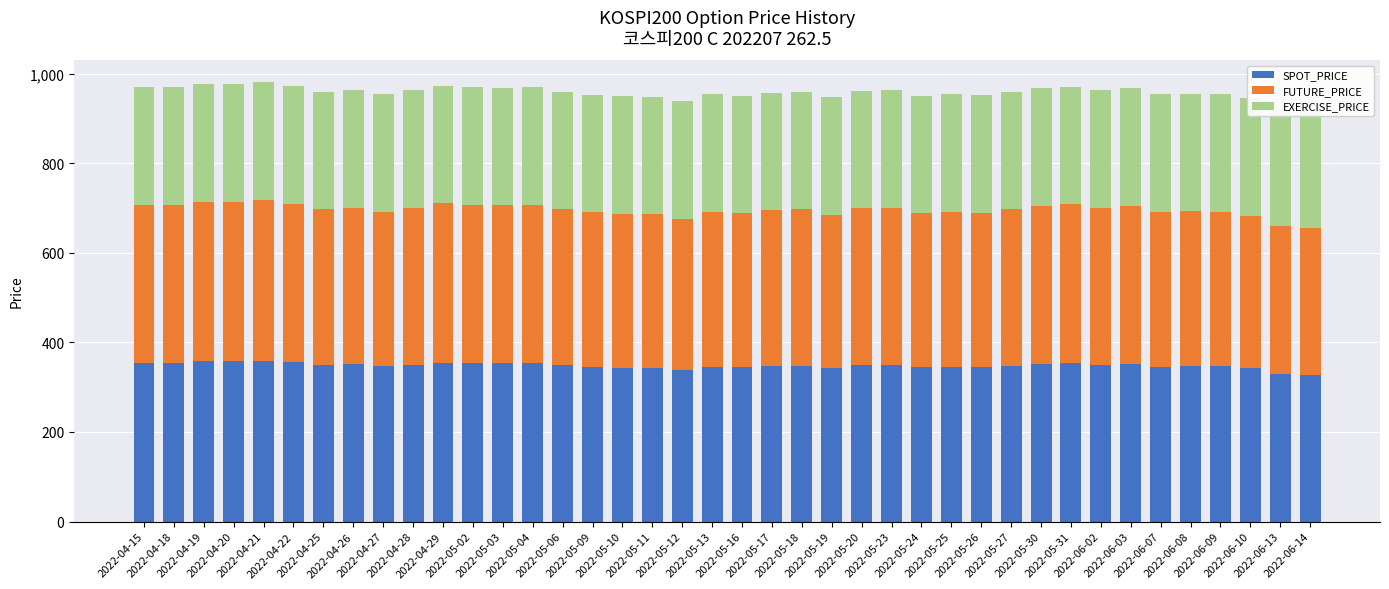

Which series has the largest range (max minus min)?

FUTURE_PRICE